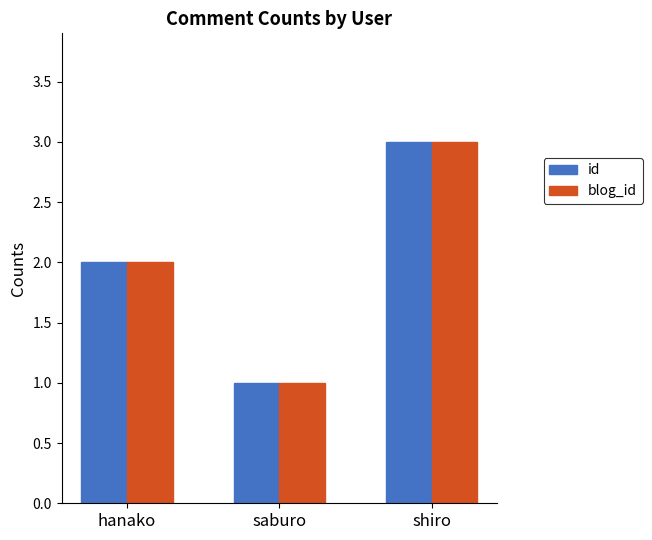

At which category does the chart reach its peak across all series?

shiro